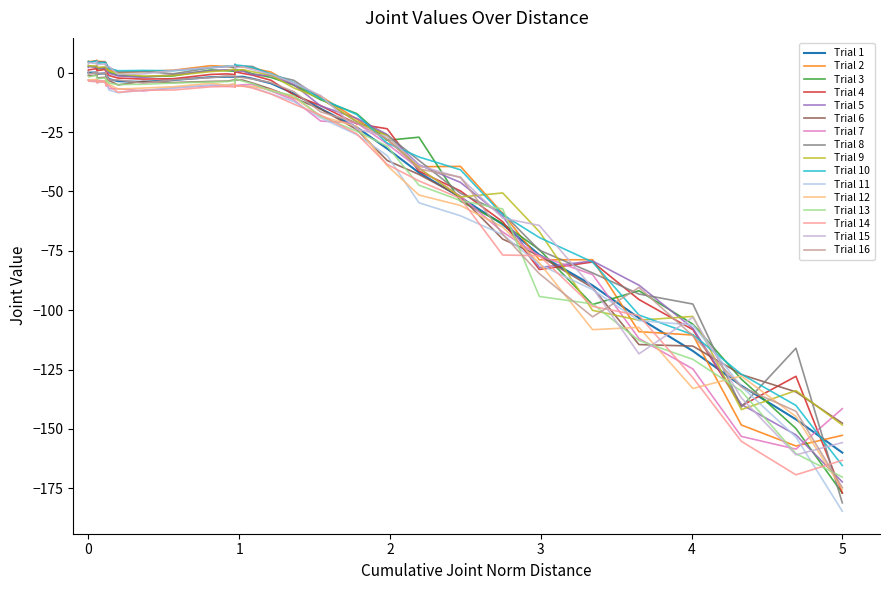

Between 33.6 and 2.6, which is larger?

2.6